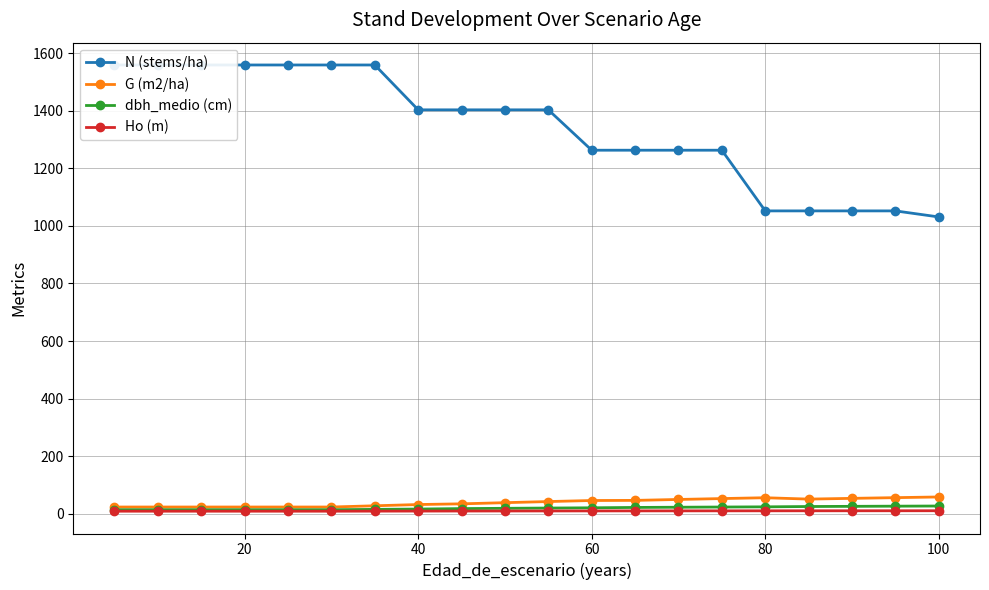

List the series in order of their peak value, highest first.

N (stems/ha), G (m2/ha), dbh_medio (cm), Ho (m)